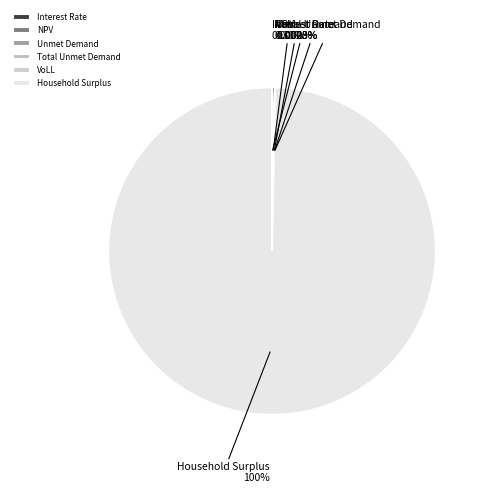

What is the largest slice in the pie chart?

Household Surplus